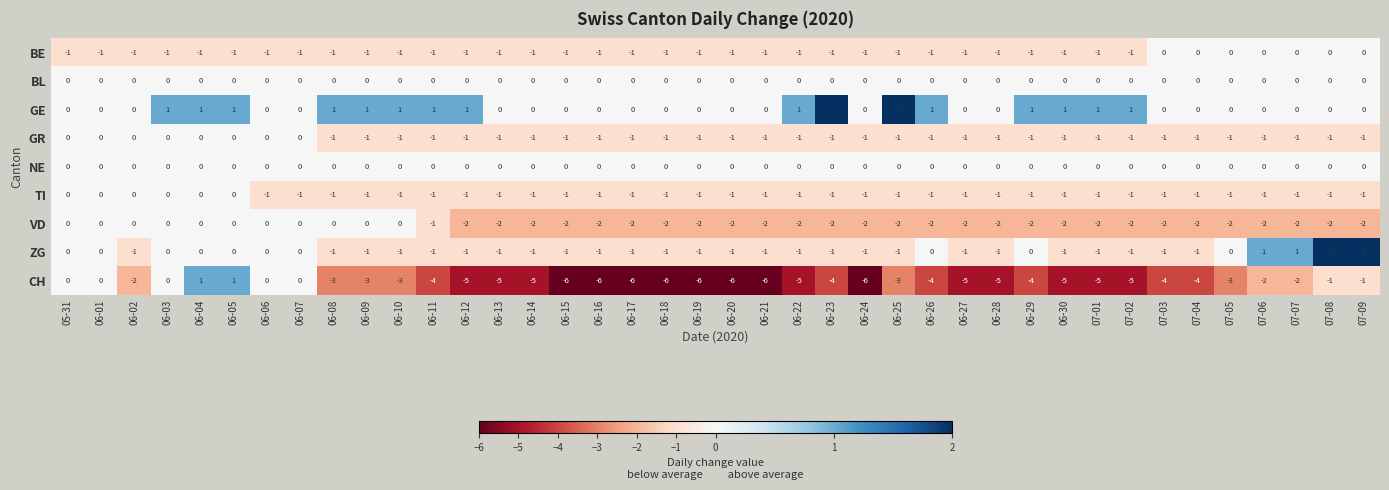

What is the spread (max minus min) of values at 07-04?

4